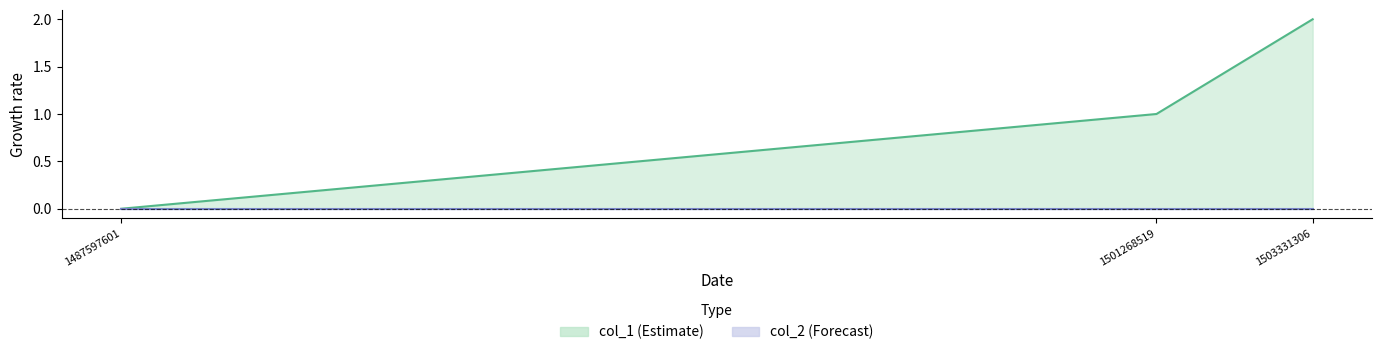

Reading left to right, list all the values displayed in this chart.

0	1	2